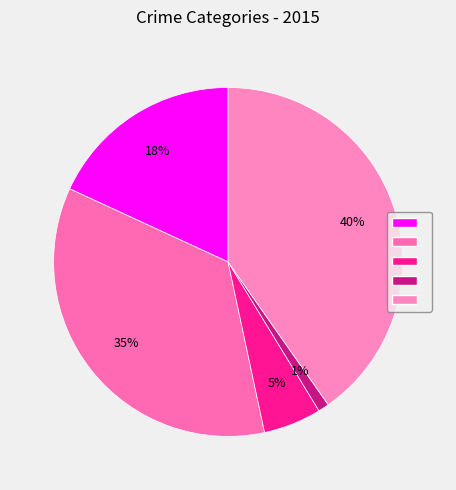

Rank the categories by value from highest to lowest.

Robbery, Aggravated Battery, Aggravated Assault, Criminal Sexual Assault, Homicide